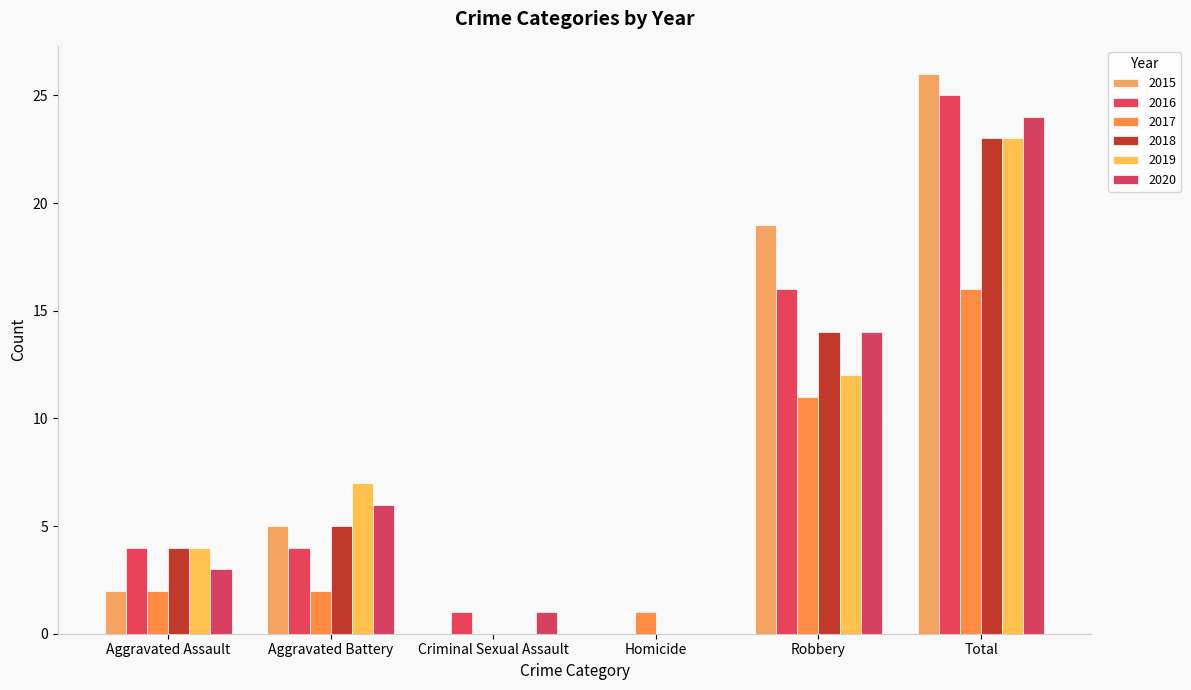

What is the value of the 2020 bar at the 1st from the left?

3